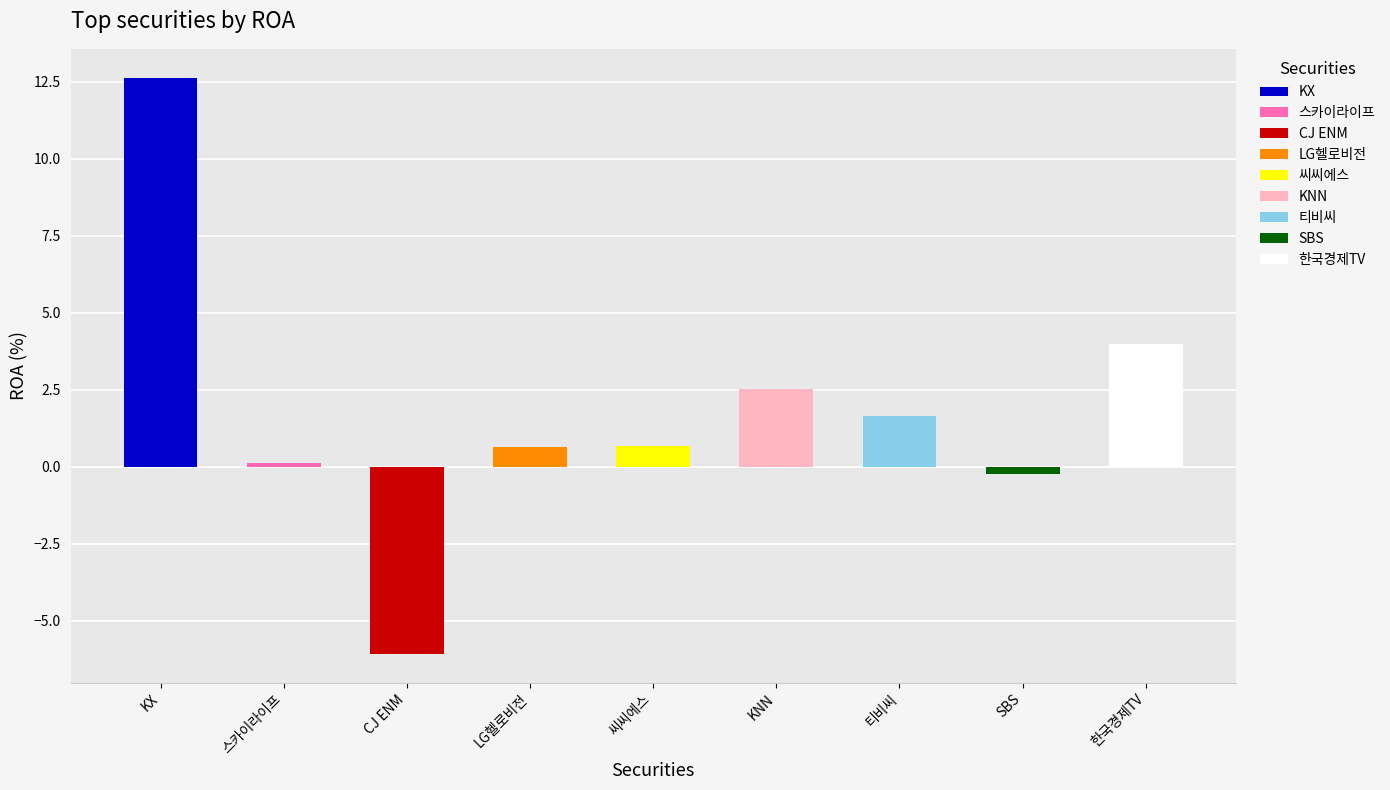

What position from the left is KX?

1